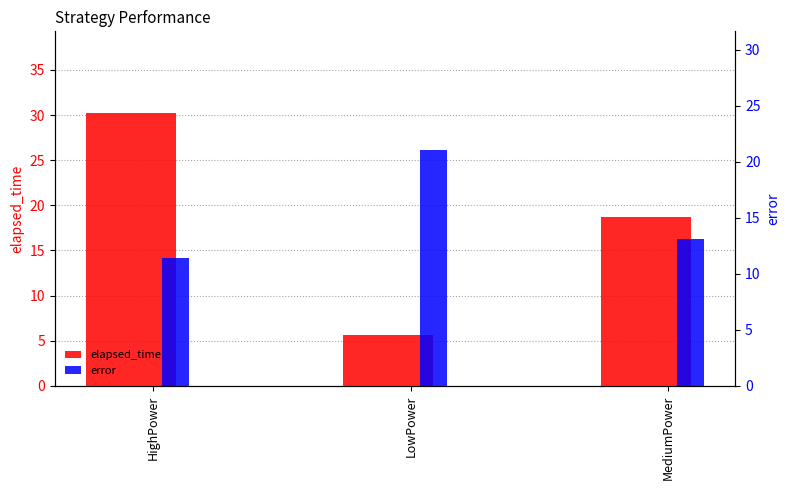

Which has a higher value, LowPower or HighPower?

HighPower